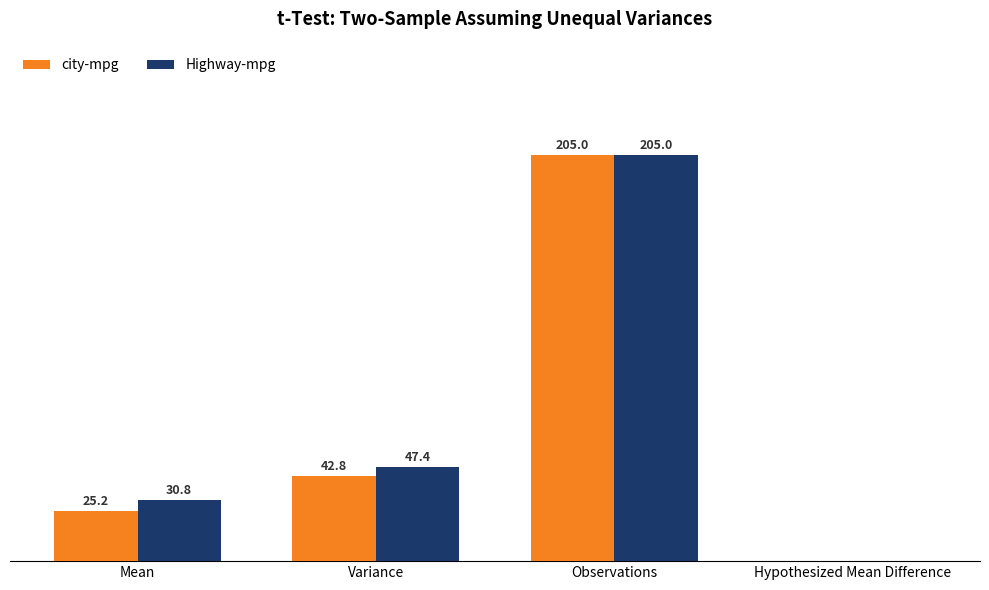

Are the bars horizontal?

No